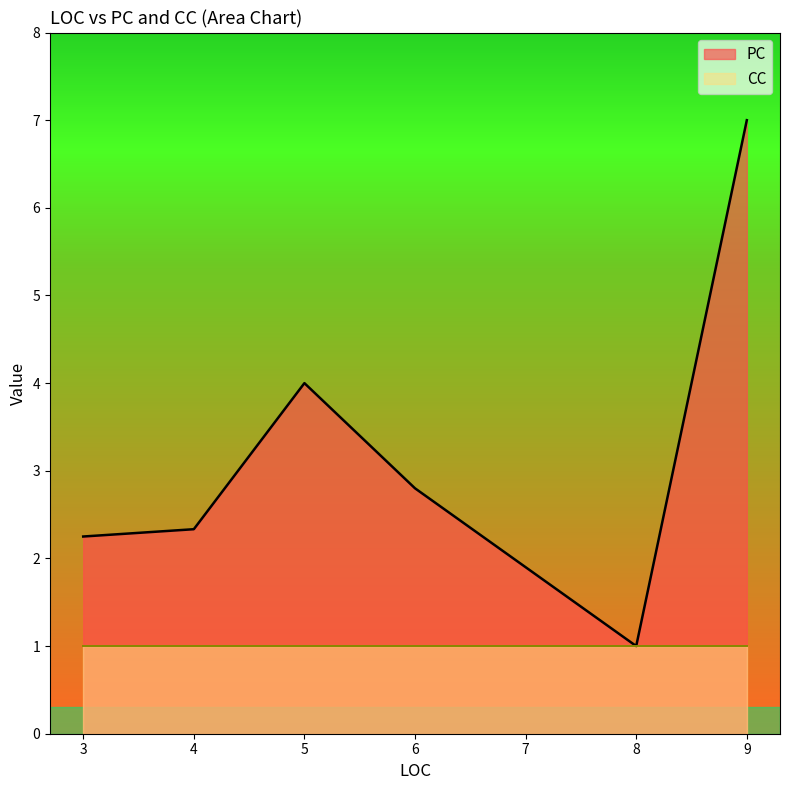

How many values in the PC series are below 2?

1